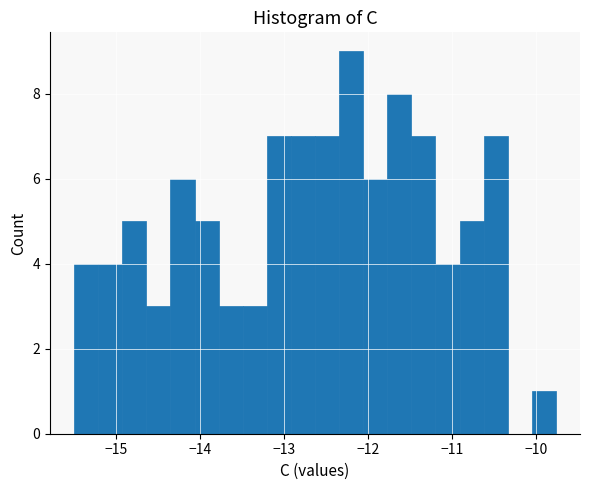

Around what value on the x-axis is the tallest bar? Give the approximate position of its centre, as read against the axis.

-12.2